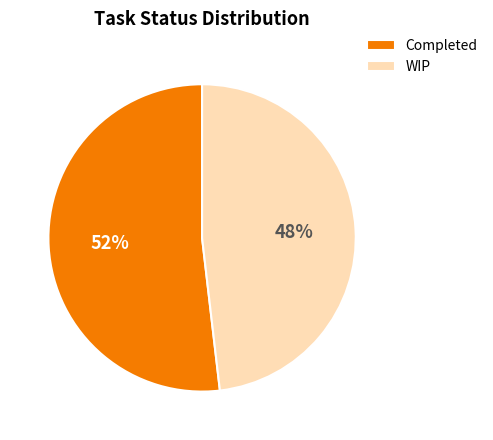

True or false: Completed accounts for 52% of the total.

True